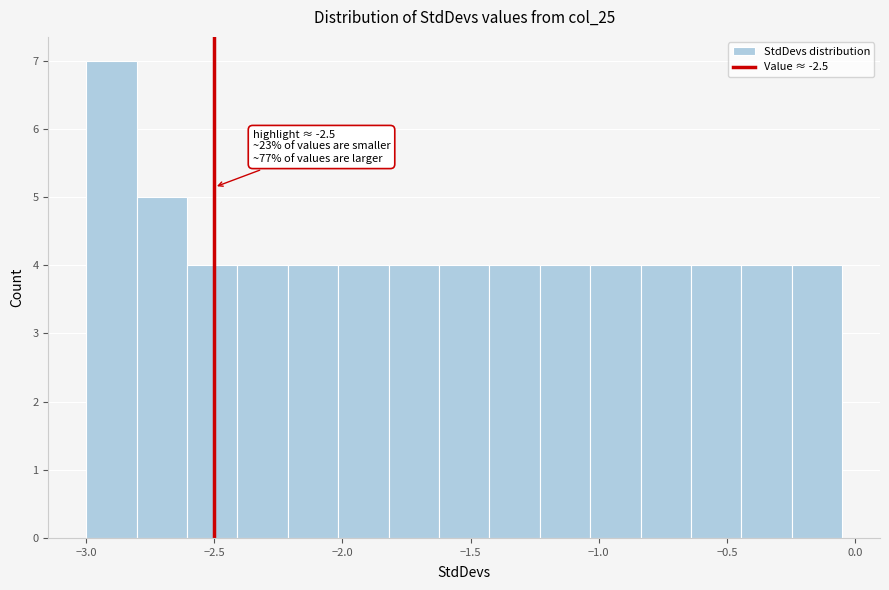

Around what value on the x-axis is the tallest bar? Give the approximate position of its centre, as read against the axis.

-2.90